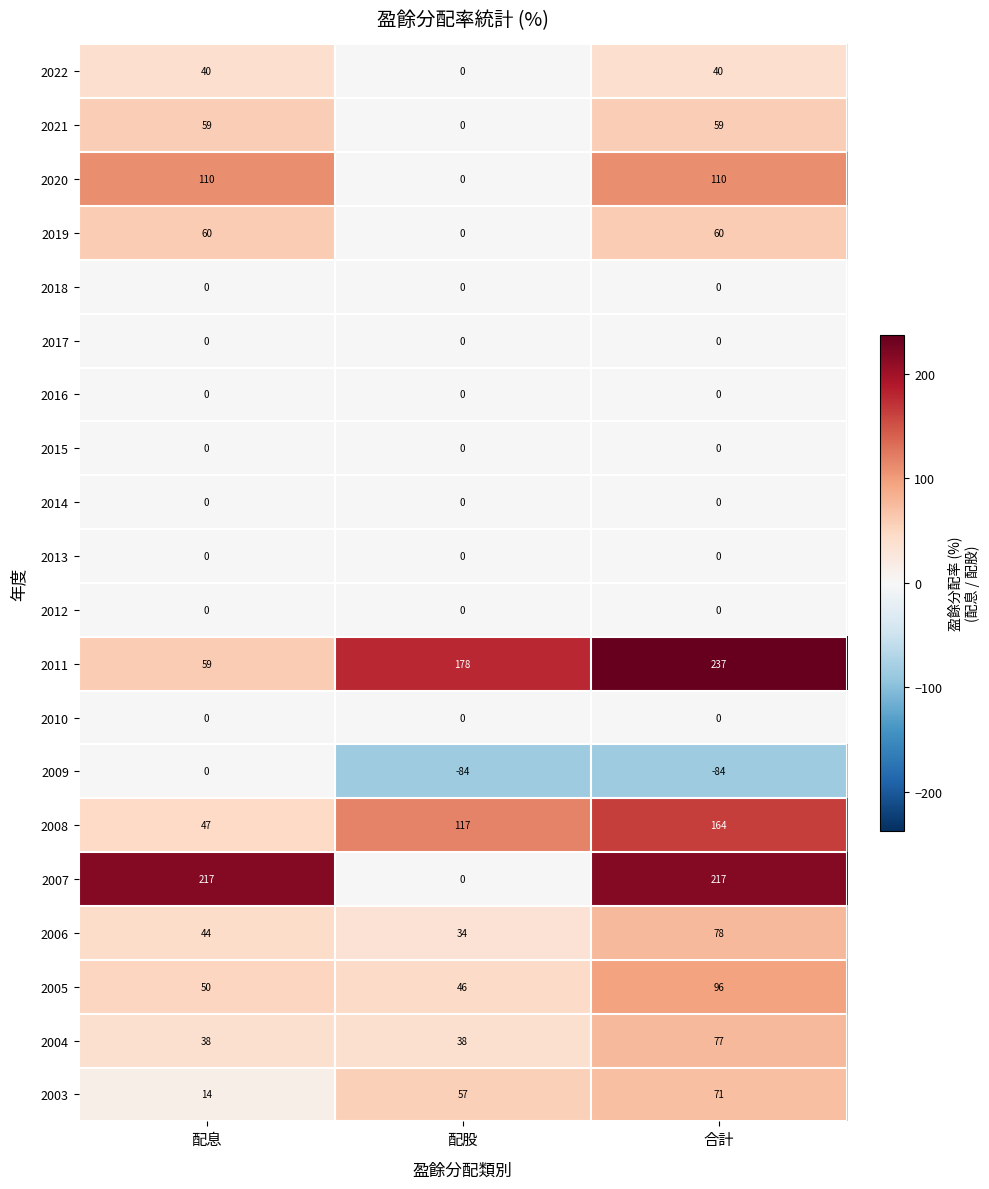

Which series has the widest spread of values?

2007